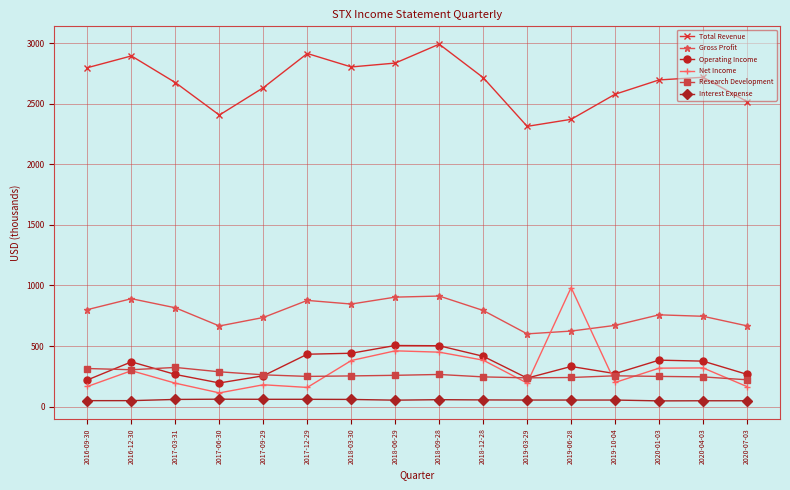

Which series has the largest range (max minus min)?

Net Income